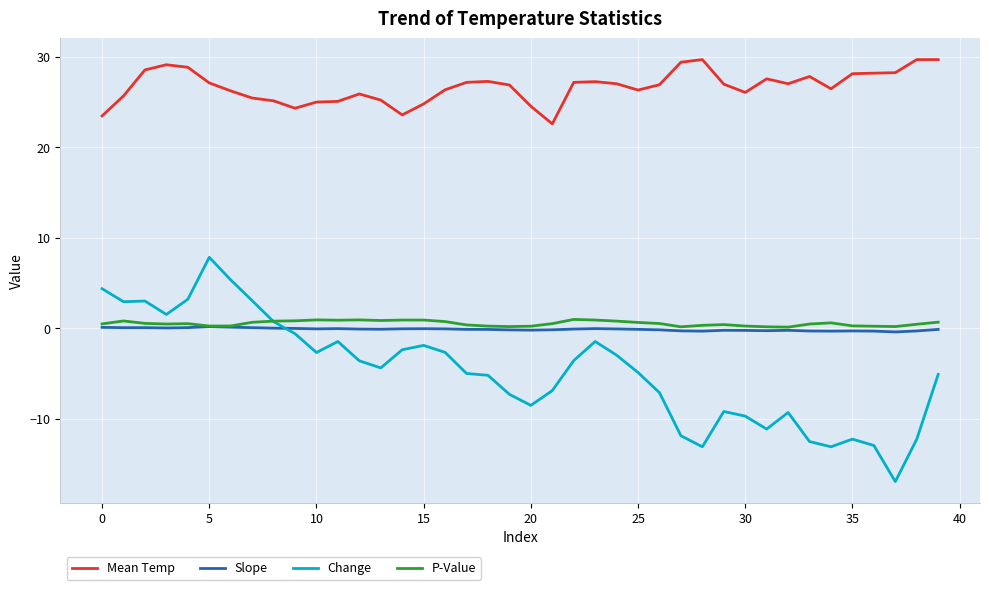

What is the smallest value displayed?

-17.0